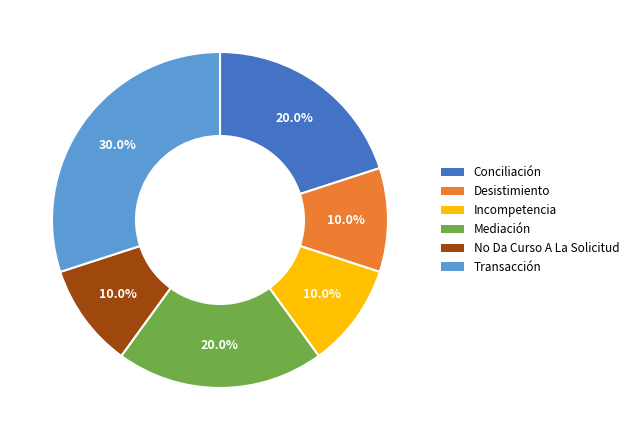

Combined, what portion of the pie is Incompetencia and No Da Curso A La Solicitud?

20.0%